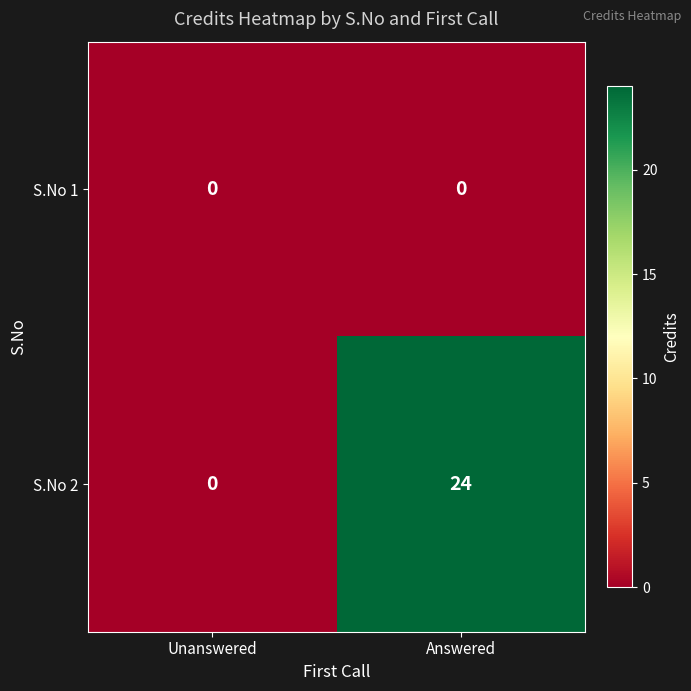

The S.No 2 series shows 31 at Answered. True or false?

False